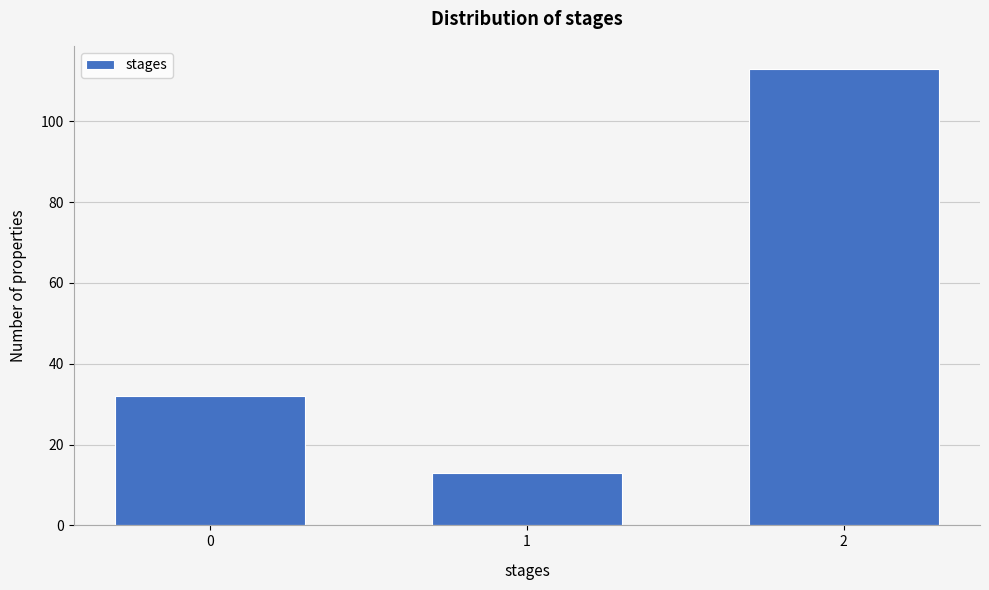

Reading left to right, list all the values displayed in this chart.

32	13	113